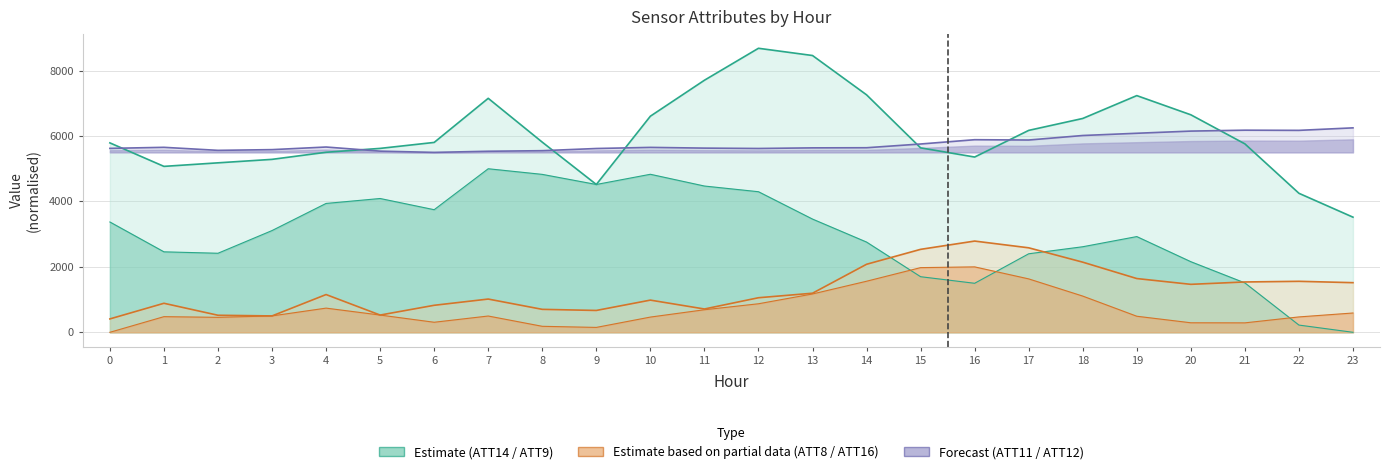

How many distinct data groups are displayed?

3